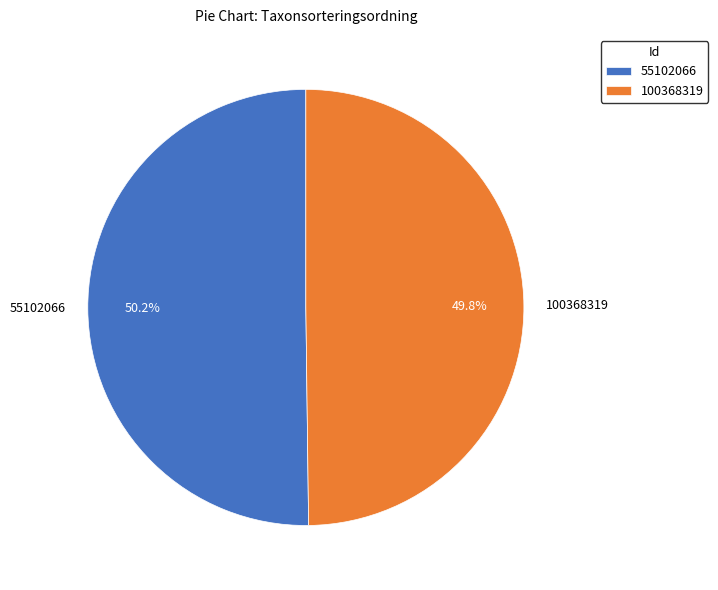

To the nearest percent, what portion does 55102066 represent?

50%